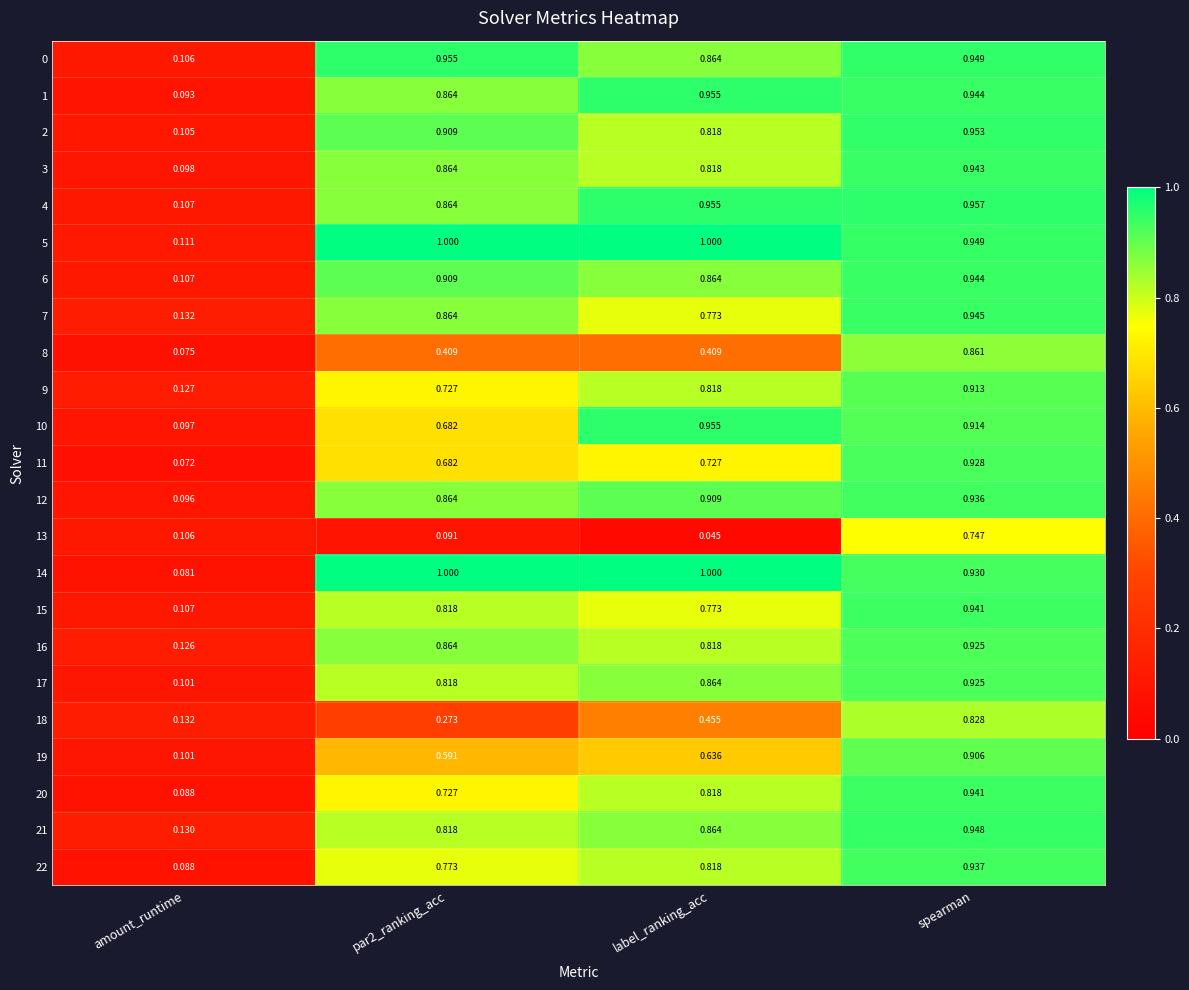

Which category has the highest value in the 12 series?

spearman